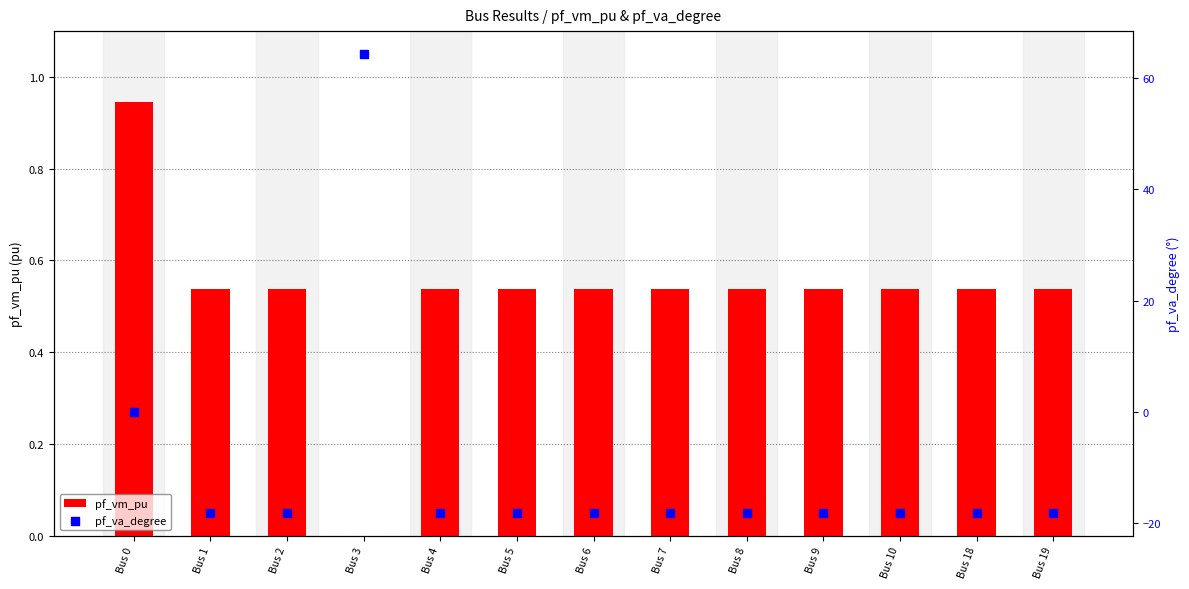

At how many categories does at least one series exceed 1?

1